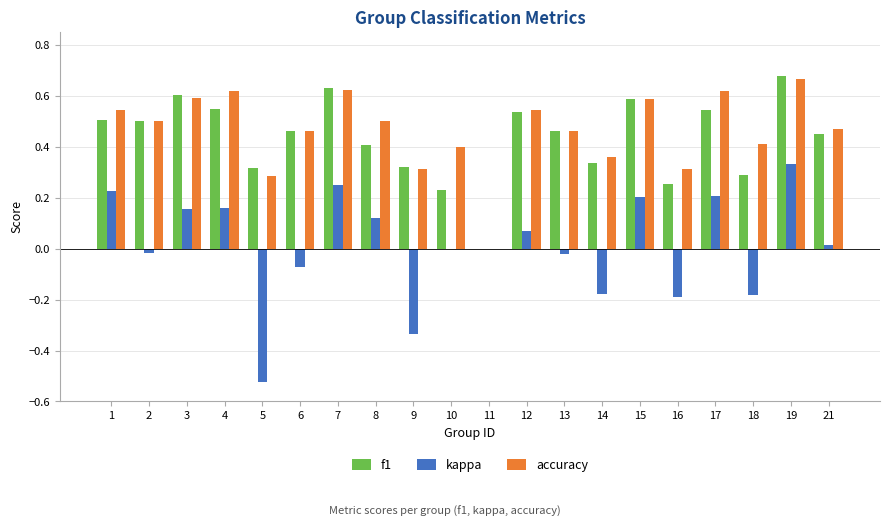

At which category is the sum across all series the highest?

19